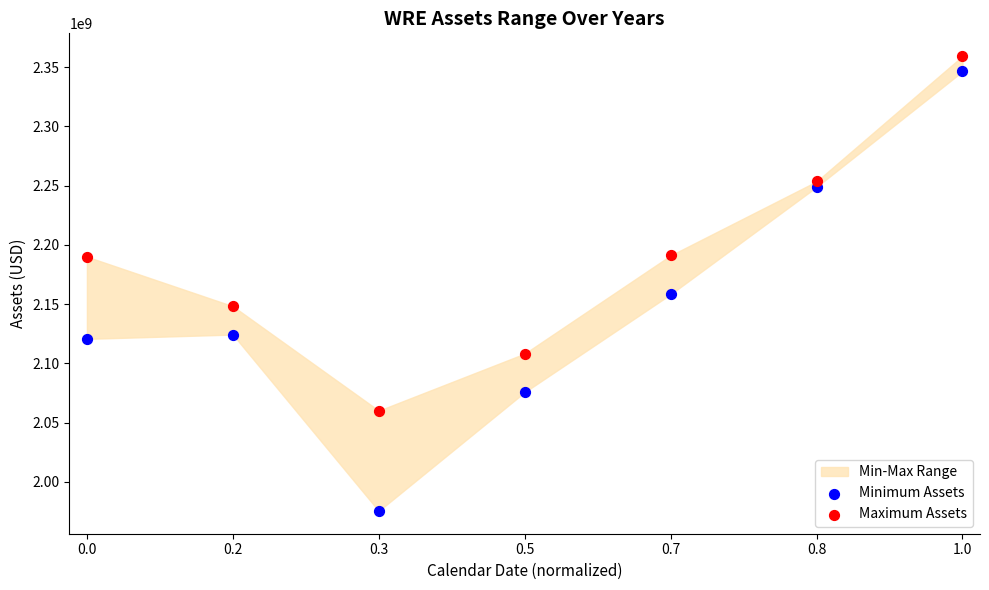

Which series reaches the minimum Y coordinate?

Minimum Assets